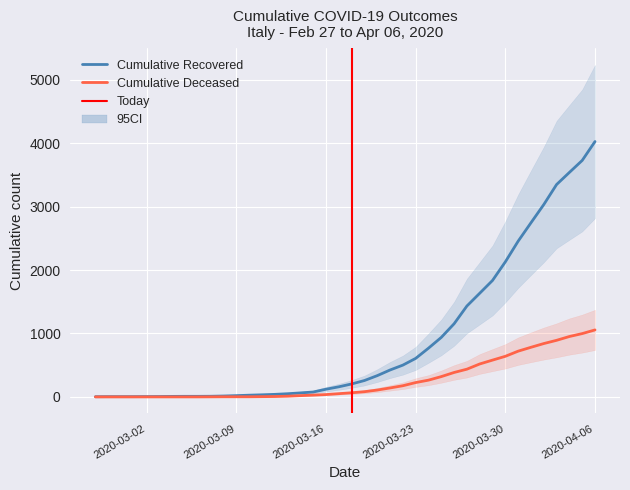

What is the difference between the second highest and second lowest values in the cumulative_recovered series?

3724